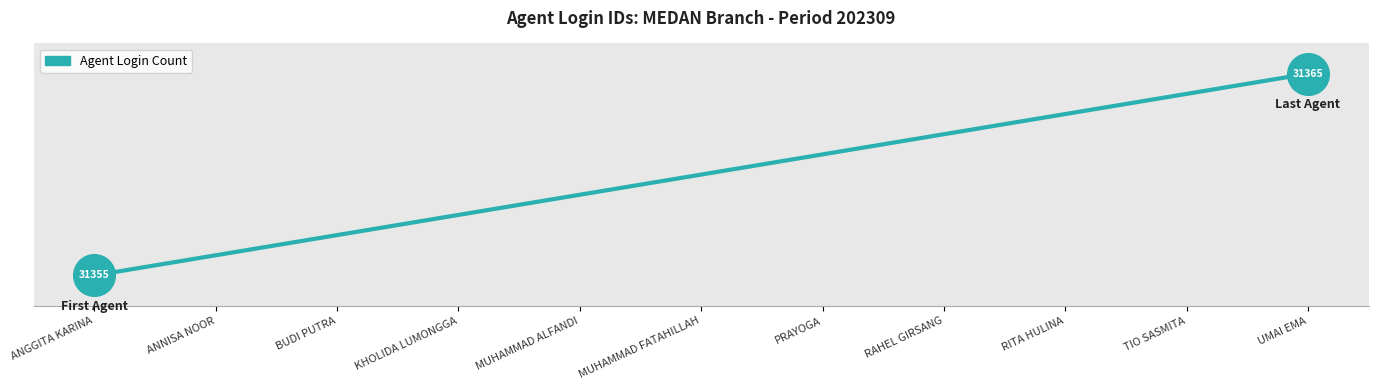

What is the change in value from ANGGITA KARINA to MUHAMMAD FATAHILLAH?

+5